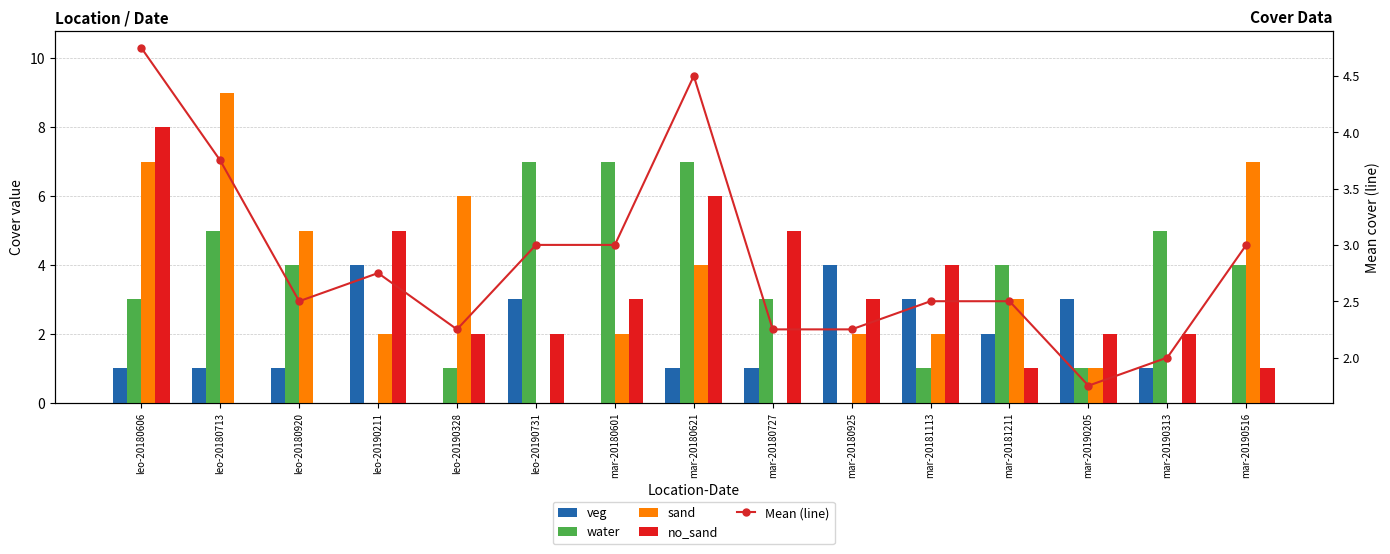

Is it true that veg equals 1.0 at mar-20180621?

True